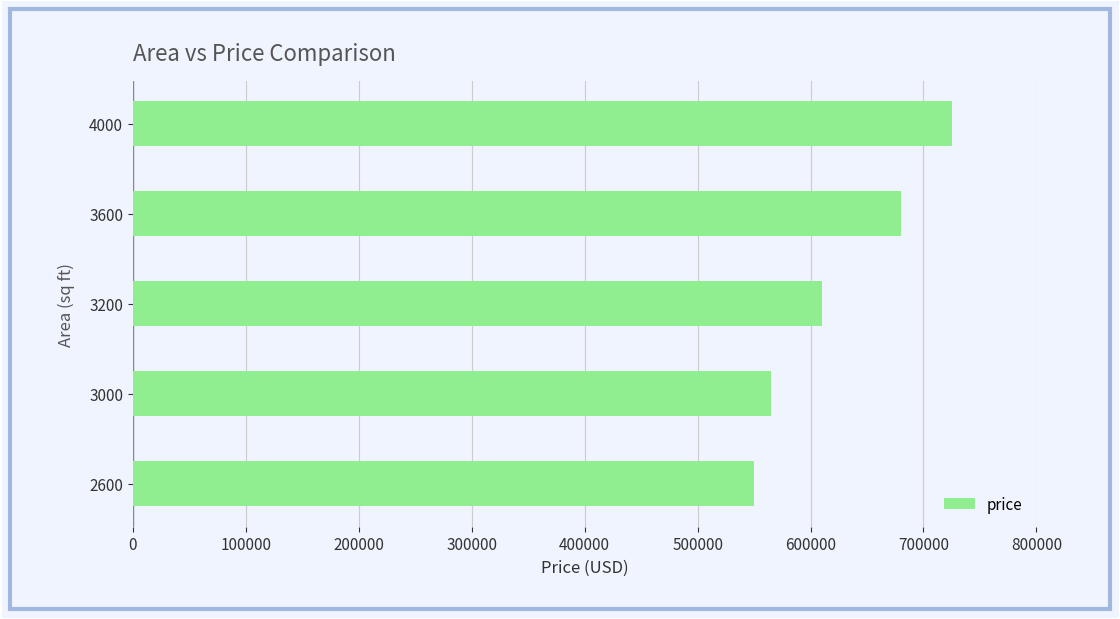

Between 3600 and 3000, which is larger?

3600